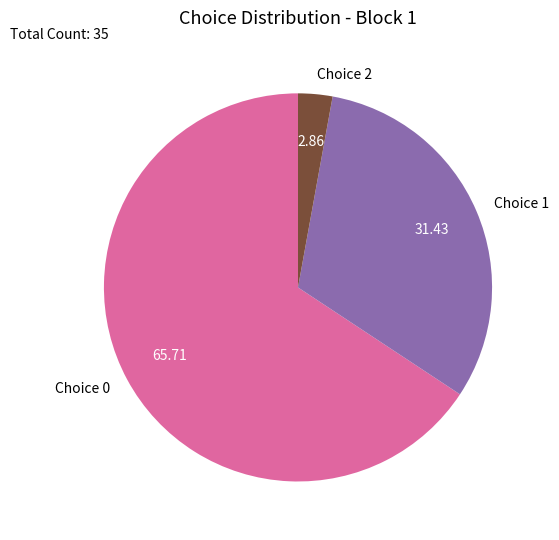

Which category has the smallest portion of the pie?

Choice 2